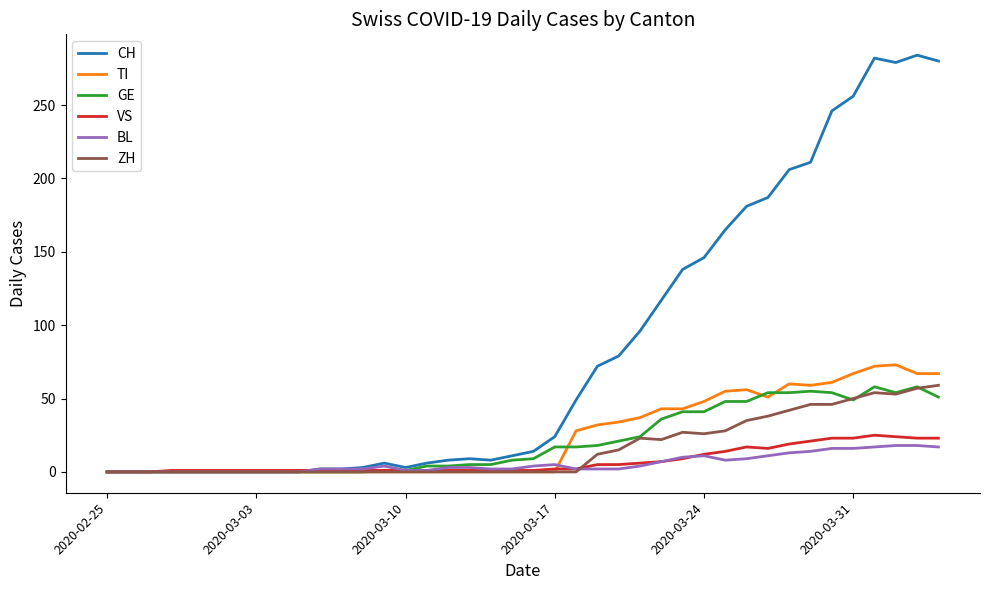

Which series has the widest spread of values?

CH